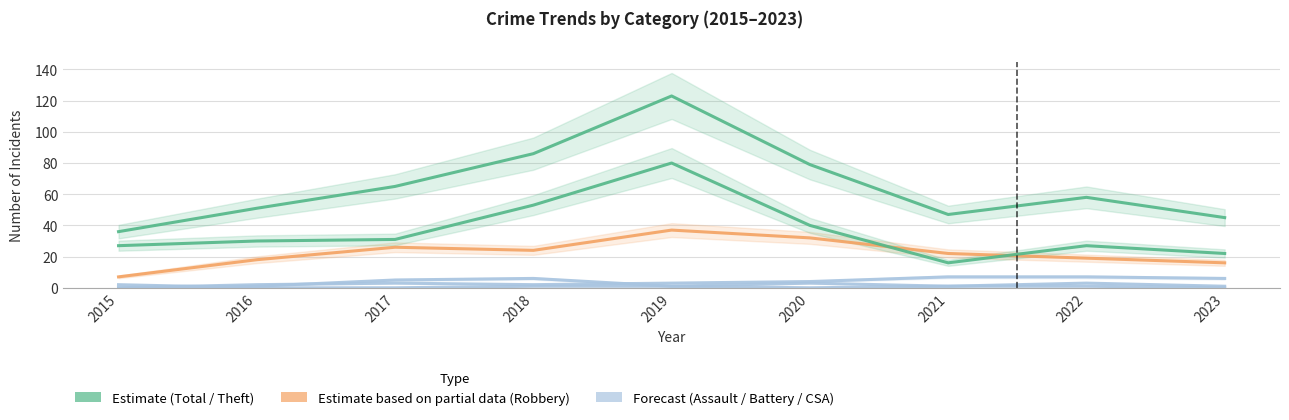

What is the value of the Aggravated Assault point at the 5th from the left?

1